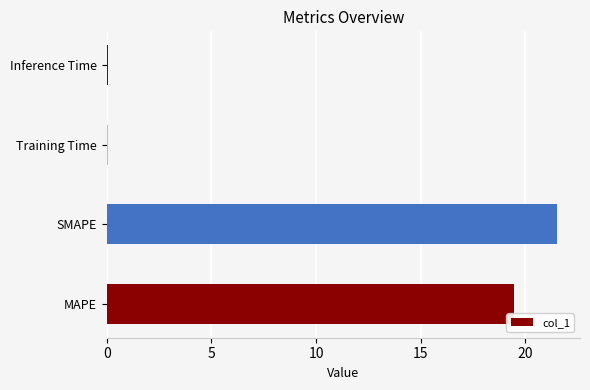

How many distinct data groups are displayed?

1